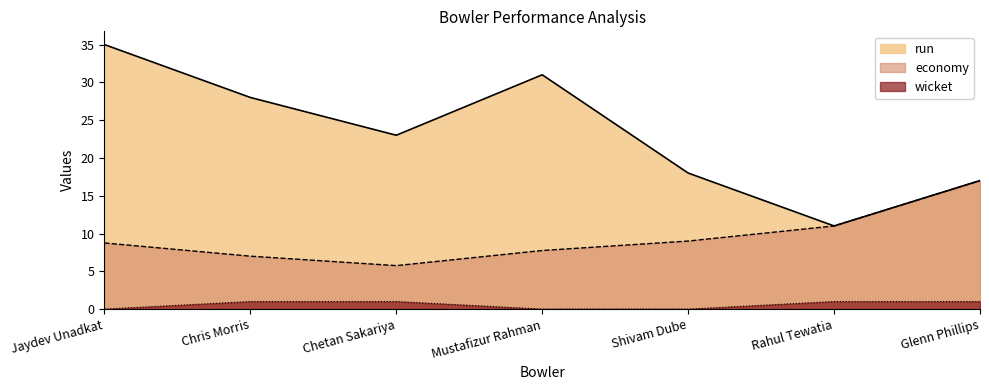

At which label is wicket closest to 0?

Jaydev Unadkat